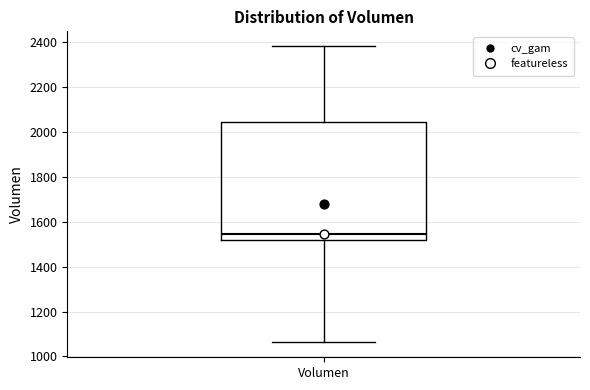

Transcribe this box plot: give where the median line is, the range the box spans, and where the two whiskers end, as read against the y-axis. The values are not printed on the chart, so give them approximately, as read against the axis.

median 1540, box 1520 to 2040, whiskers 1060 to 2380